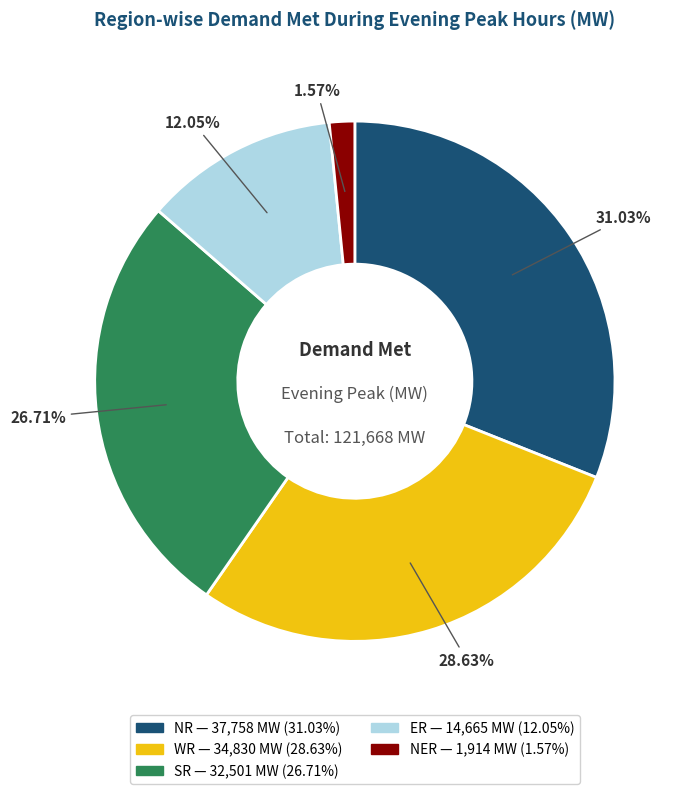

True or false: NR accounts for 19% of the total.

False